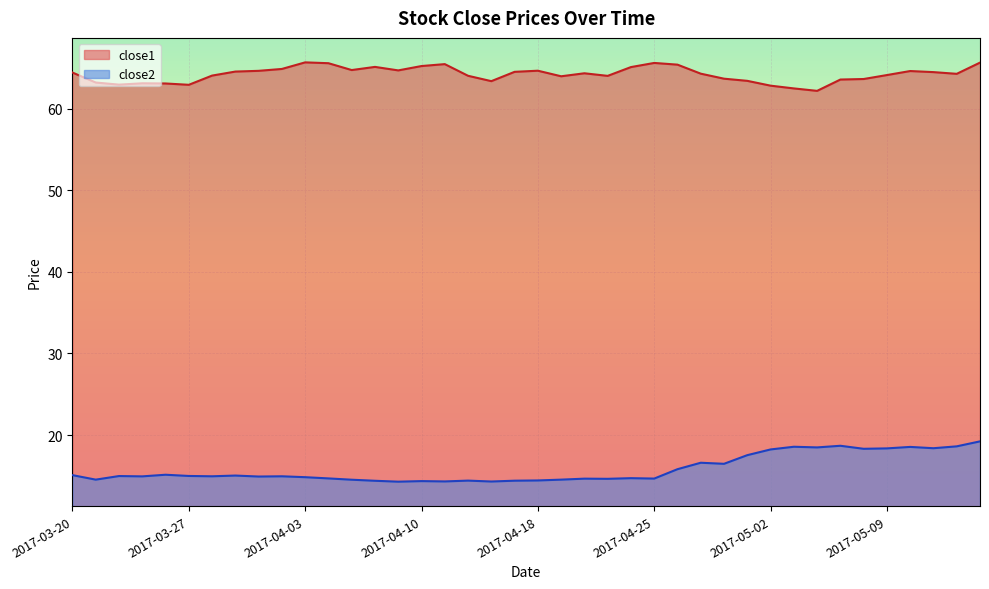

At how many categories does at least one series exceed 56?

40